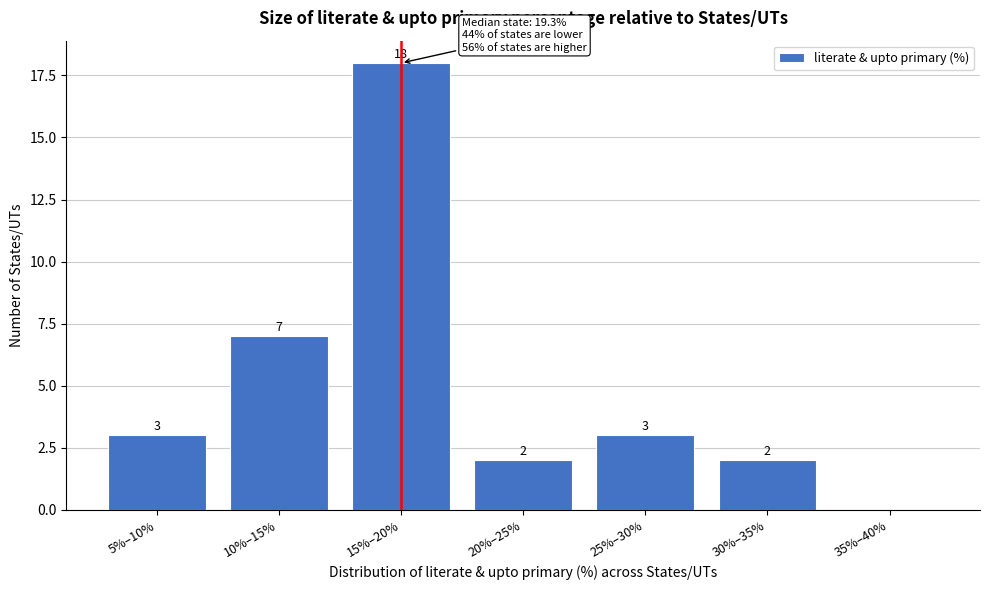

Reading left to right, extract all data points from this chart.

5%–10%=3	10%–15%=7	15%–20%=18	20%–25%=2	25%–30%=3	30%–35%=2	35%–40%=0